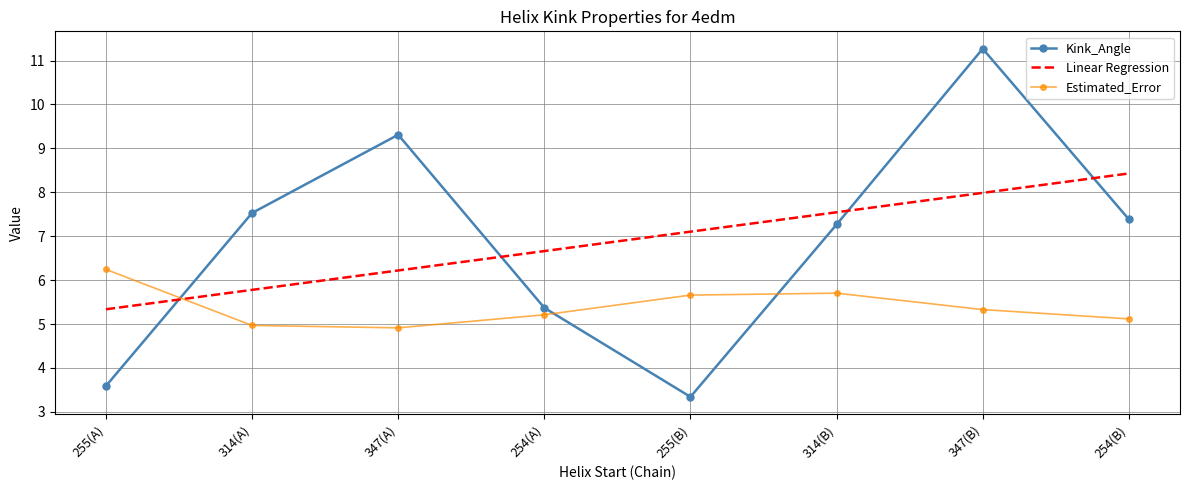

Reading right to left, what are all the values shown in this chart?

Kink_Angle: 7.4	11.3	7.3	3.3	5.4	9.3	7.5	3.6
Linear Regression: 8.4	8.0	7.5	7.1	6.7	6.2	5.8	5.3
Estimated_Error: 5.1	5.3	5.7	5.7	5.2	4.9	5.0	6.2